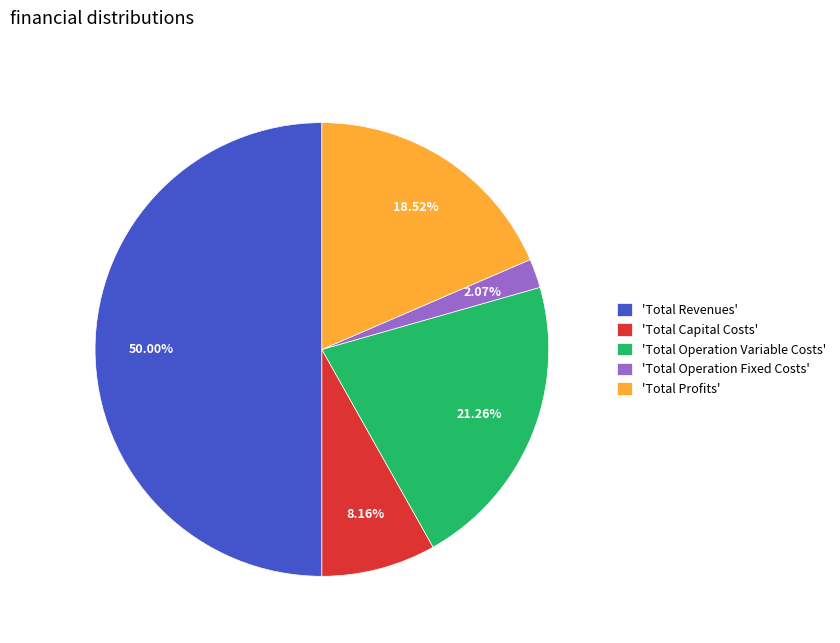

Which slice represents more than half of the pie?

'Total Revenues'